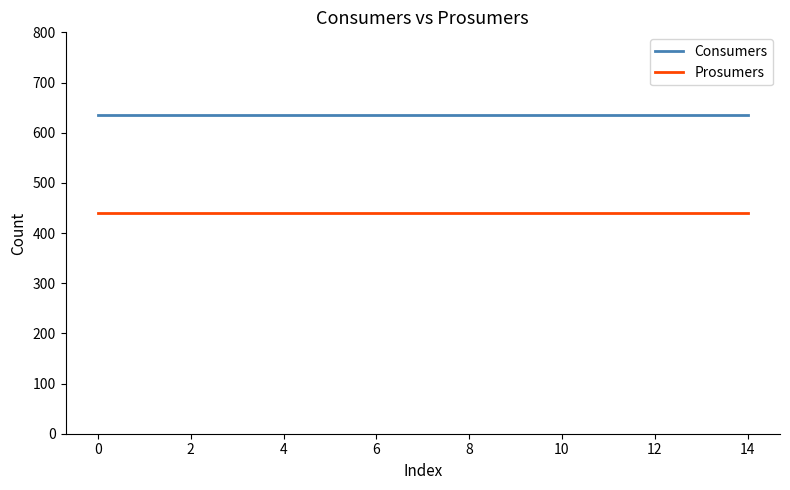

Rank the series by their maximum value, from lowest to highest.

Prosumers, Consumers